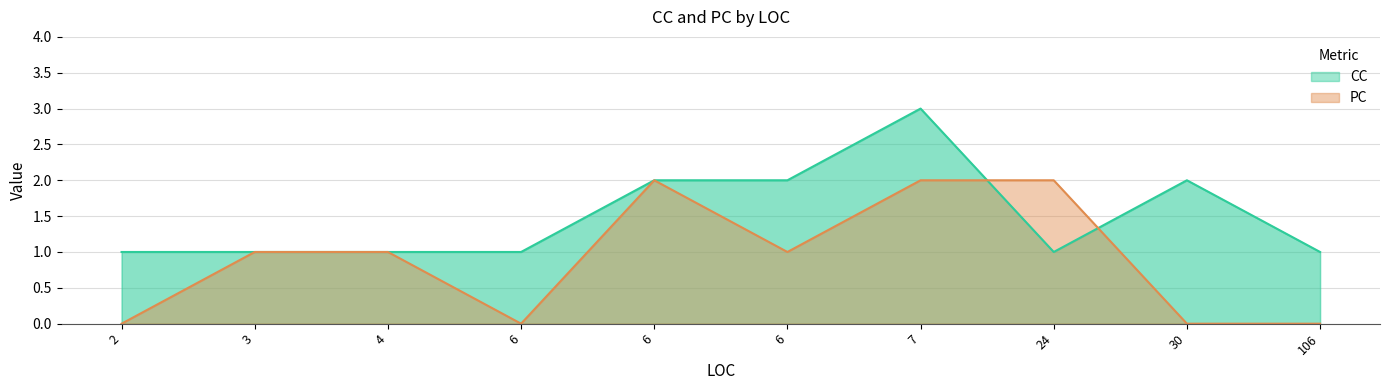

At how many categories does at least one series exceed 0?

10